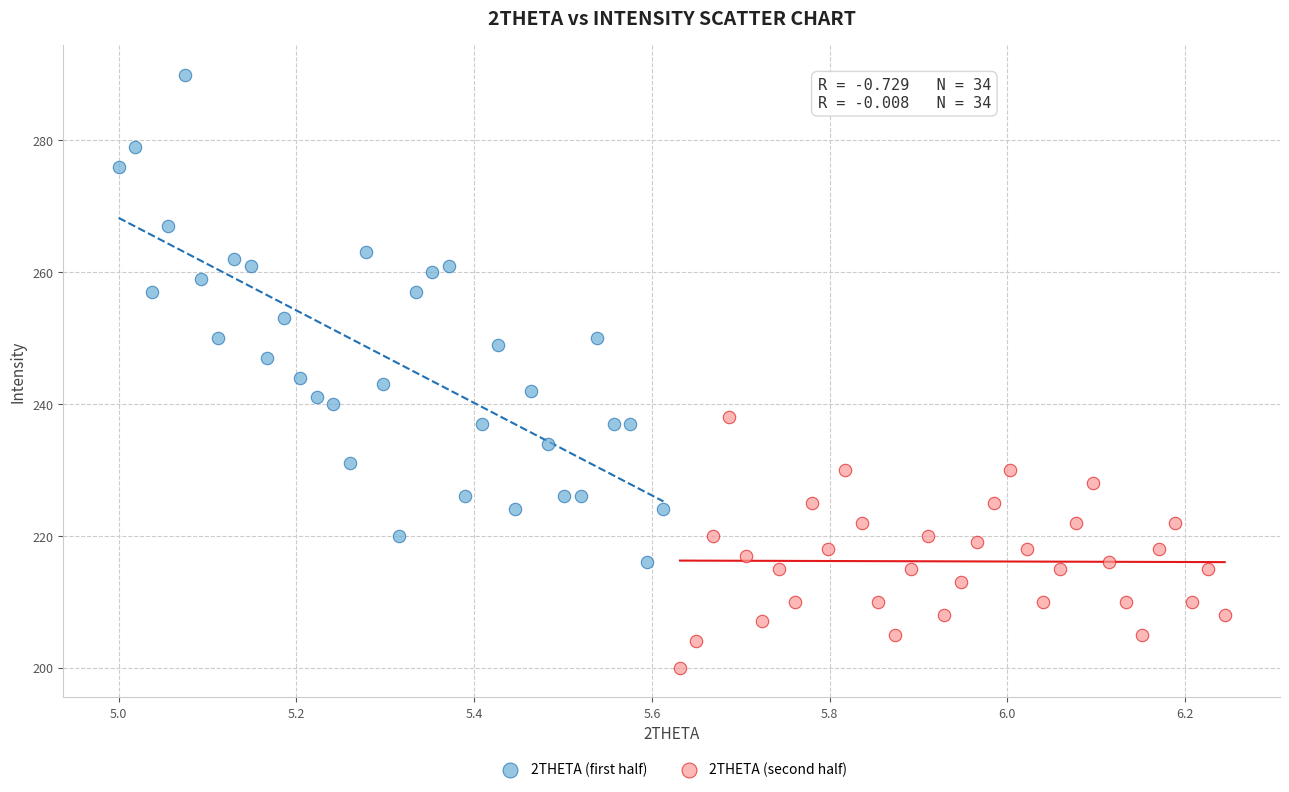

Which series has the largest Y range (max minus min)?

2THETA (first half)